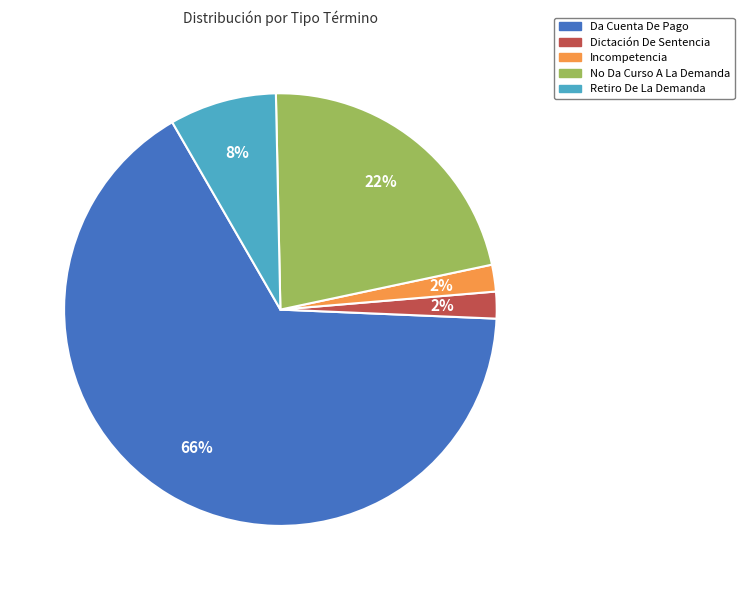

To the nearest percent, what is the combined percentage of No Da Curso A La Demanda and Incompetencia?

24%